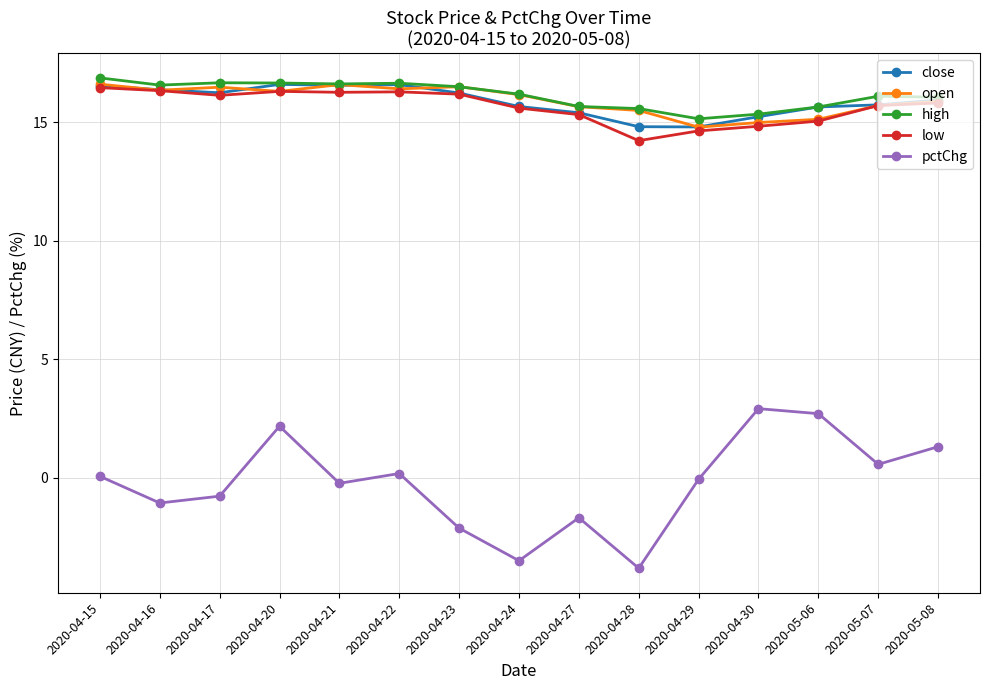

The value of low at 2020-04-24 is 8.3. True or false?

False